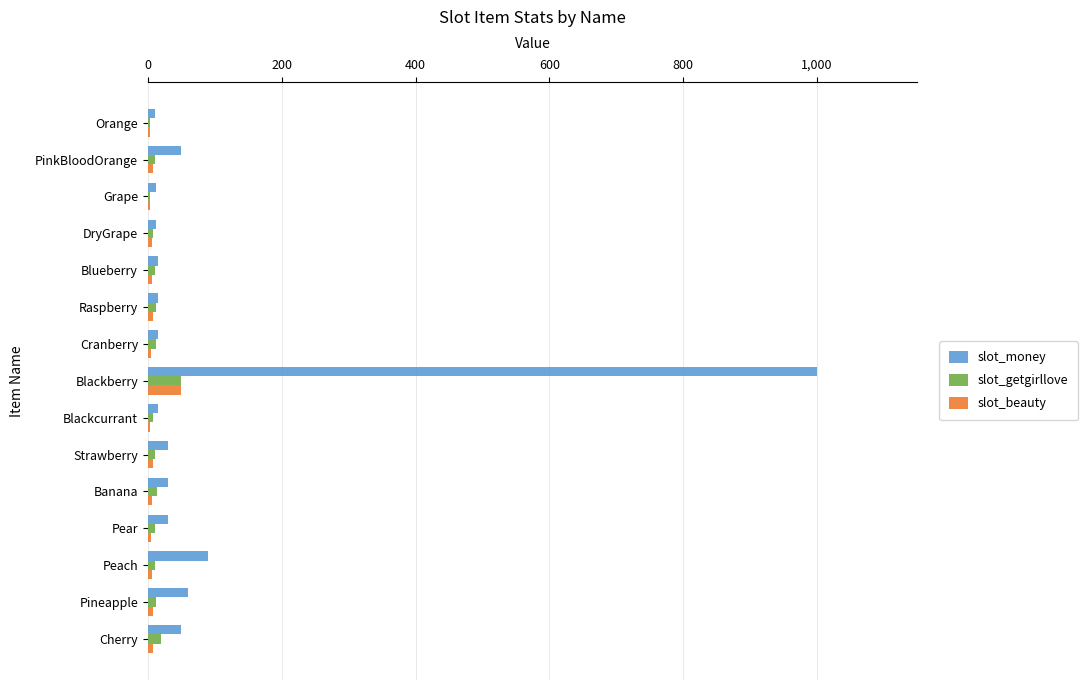

What is the highest value of the slot_getgirllove series?

50